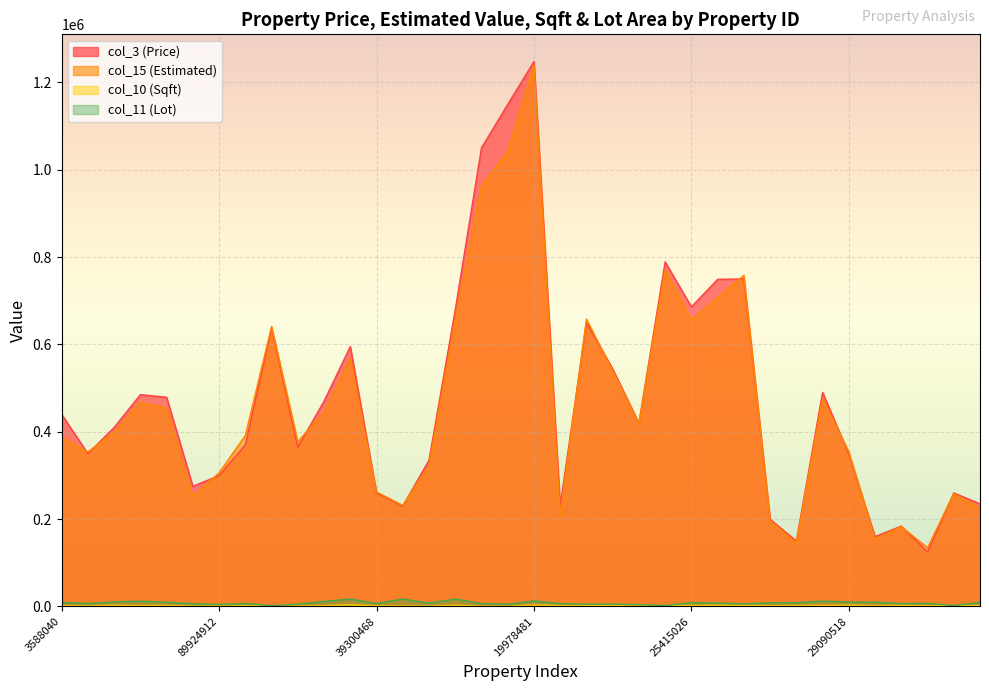

How many interior local valleys does the col_15 (Estimated) series have?

10